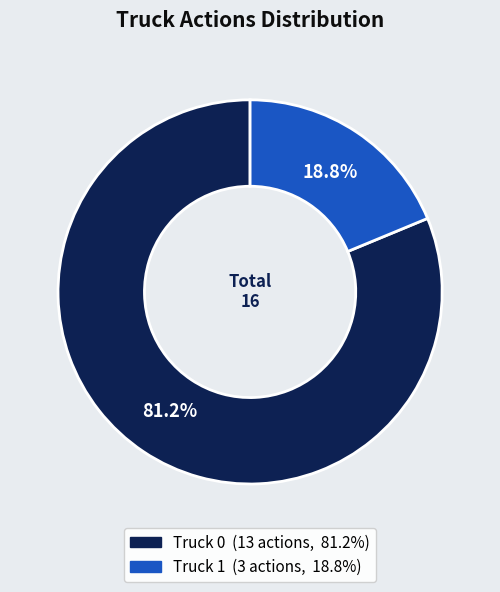

The Truck 0 slice represents 76% of the pie. True or false?

False